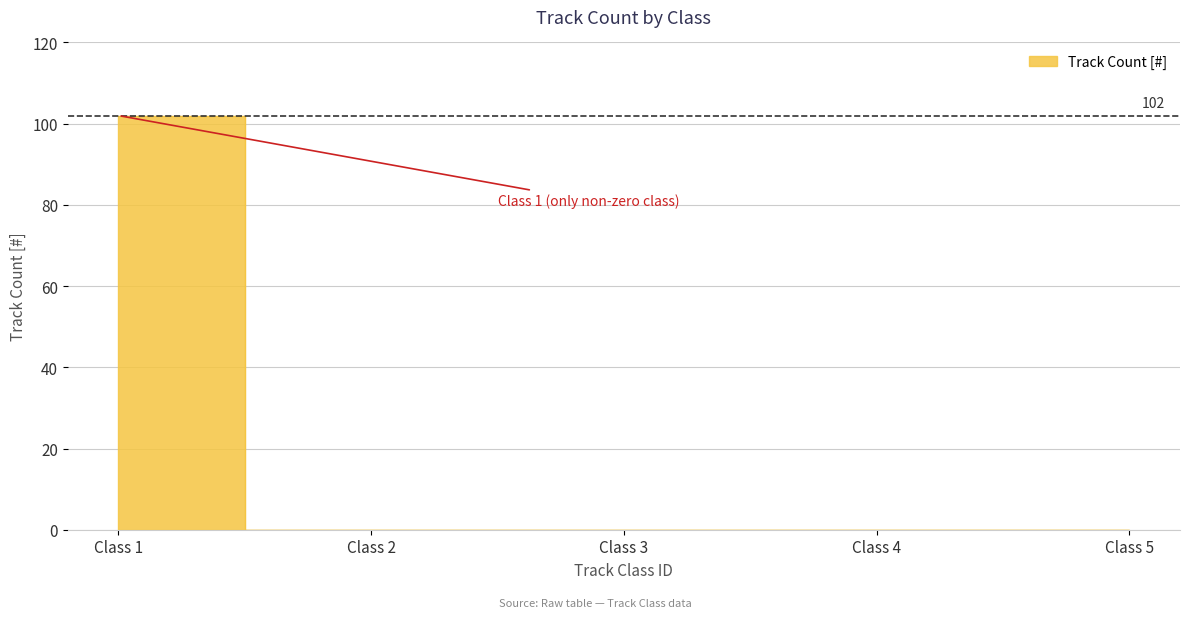

The value at Class 1 is 102. True or false?

True